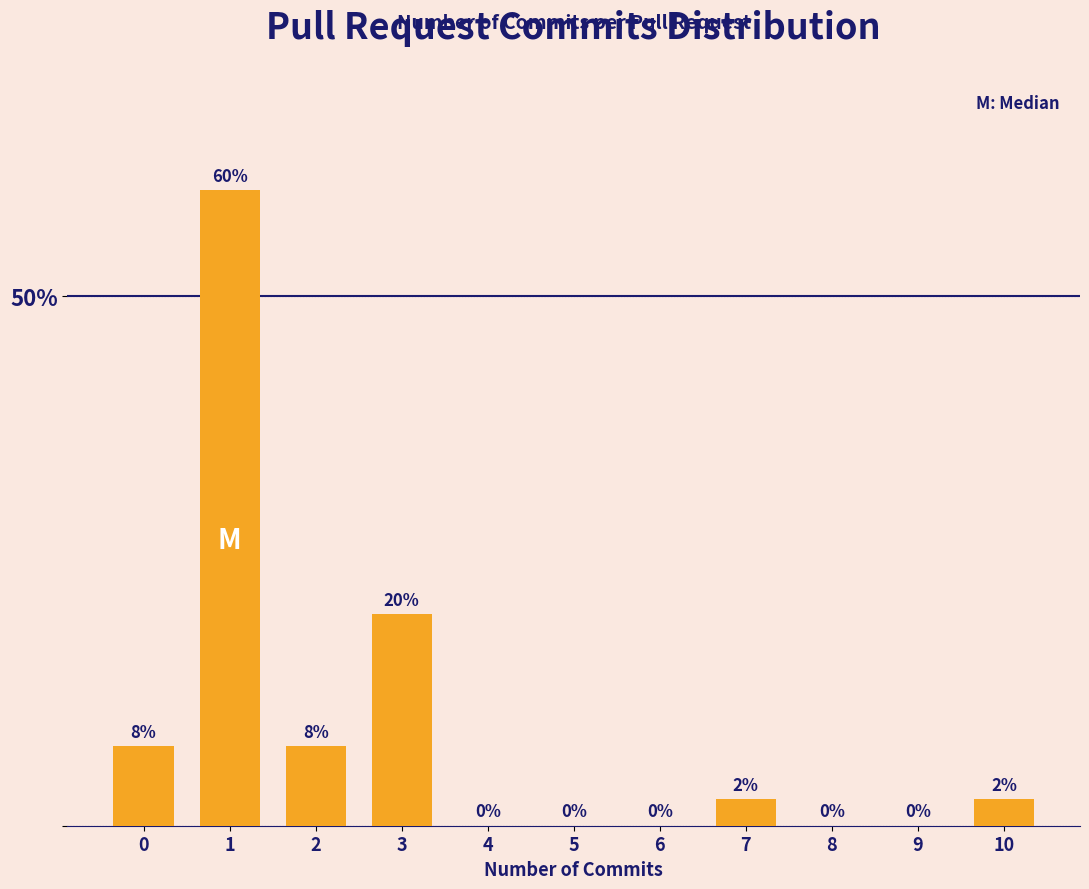

What is the sum of all values?

100.0